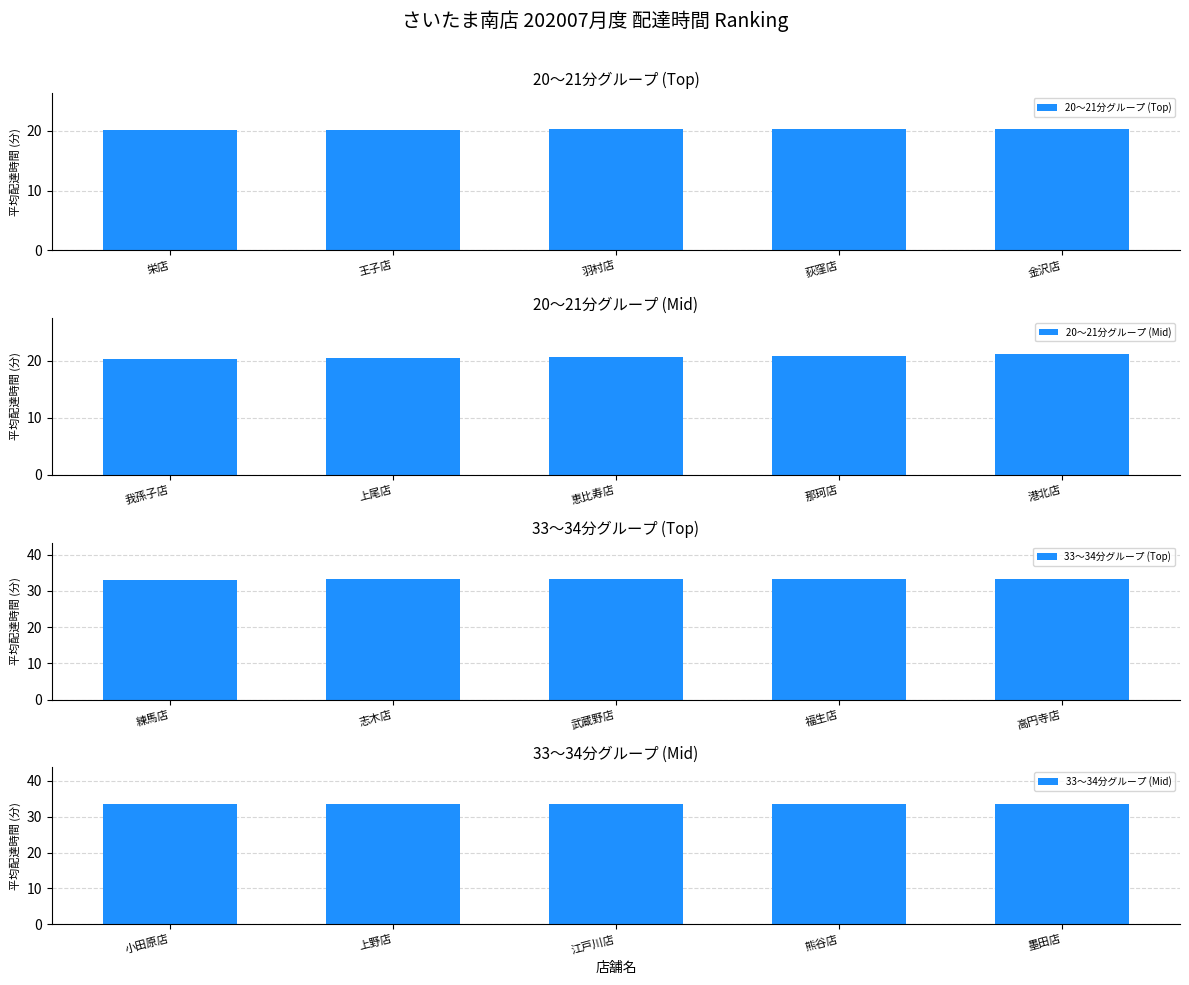

True or false: 20〜21分グループ (Top) has a value of 20.2 at 王子店.

True